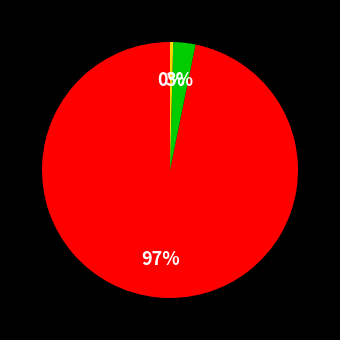

Is there a majority slice in this chart?

Yes